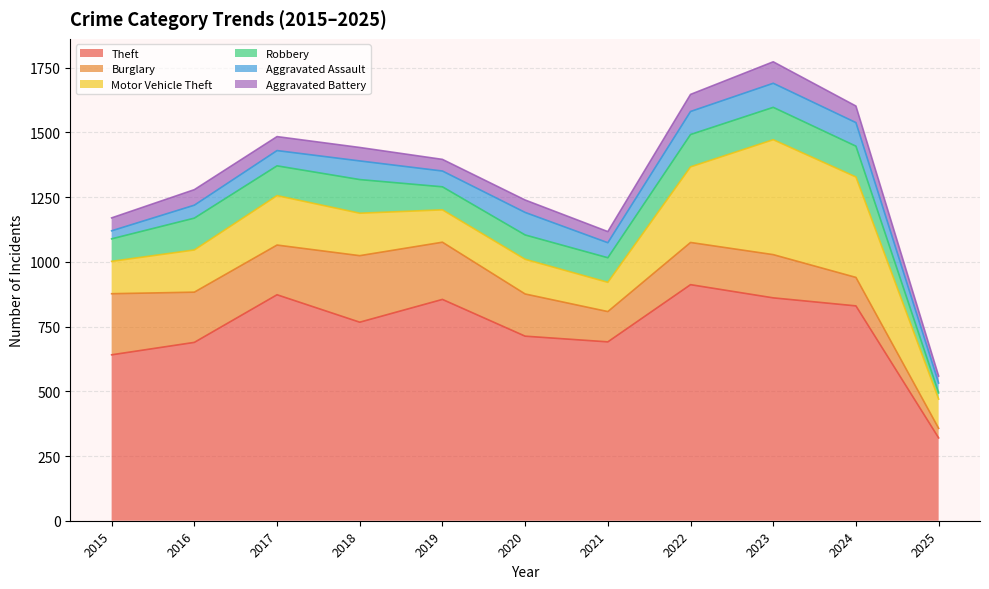

Reading left to right, extract all data points from this chart.

Theft: 2015=641	2016=689	2017=873	2018=767	2019=855	2020=713	2021=691	2022=912	2023=861	2024=830	2025=320
Burglary: 2015=236	2016=194	2017=192	2018=257	2019=221	2020=163	2021=117	2022=163	2023=167	2024=110	2025=37
Motor Vehicle Theft: 2015=125	2016=163	2017=191	2018=164	2019=125	2020=134	2021=113	2022=292	2023=444	2024=388	2025=113
Robbery: 2015=87	2016=123	2017=115	2018=130	2019=89	2020=94	2021=95	2022=125	2023=125	2024=119	2025=24
Aggravated Assault: 2015=31	2016=50	2017=59	2018=72	2019=61	2020=87	2021=58	2022=89	2023=93	2024=91	2025=38
Aggravated Battery: 2015=50	2016=60	2017=54	2018=52	2019=45	2020=48	2021=43	2022=66	2023=83	2024=64	2025=27